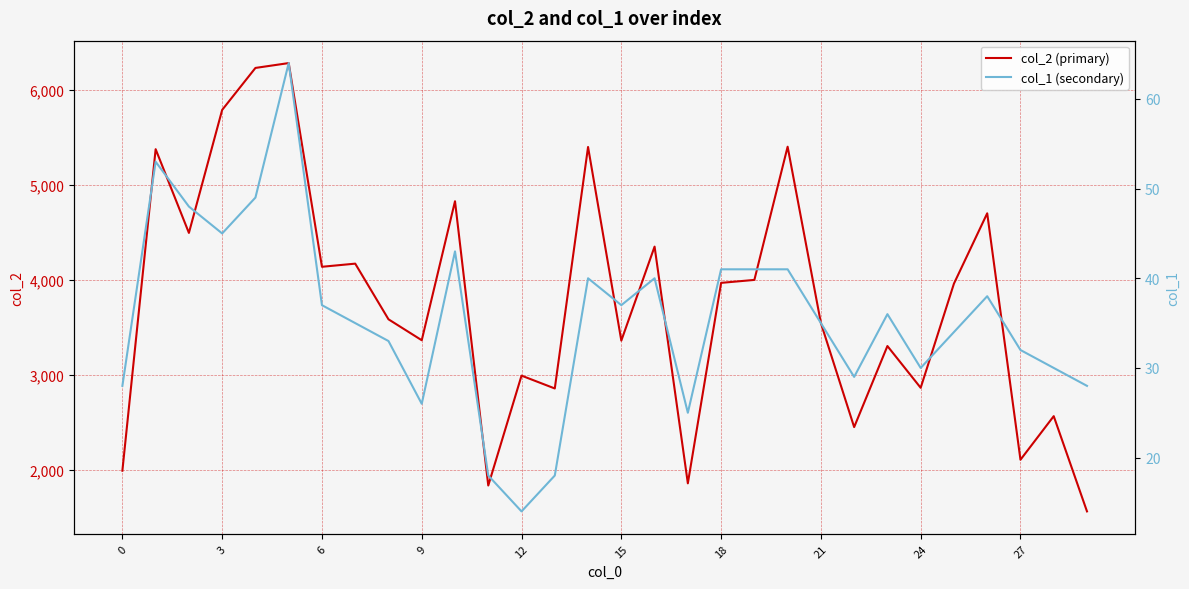

The value of col_2 (primary) at 12 is 4454. True or false?

False